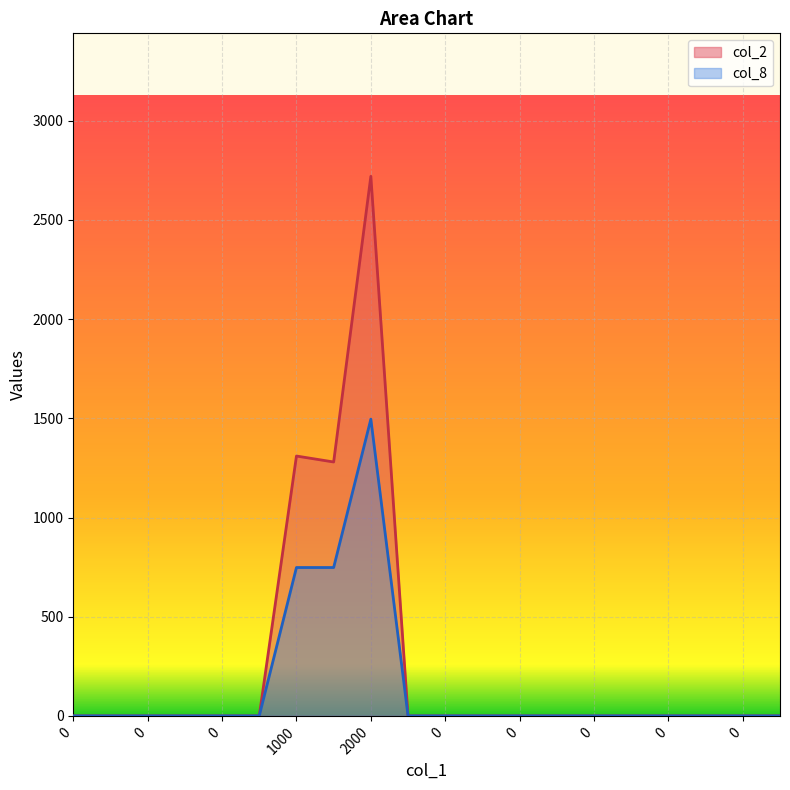

What is the average value of the col_8 series?

149.6